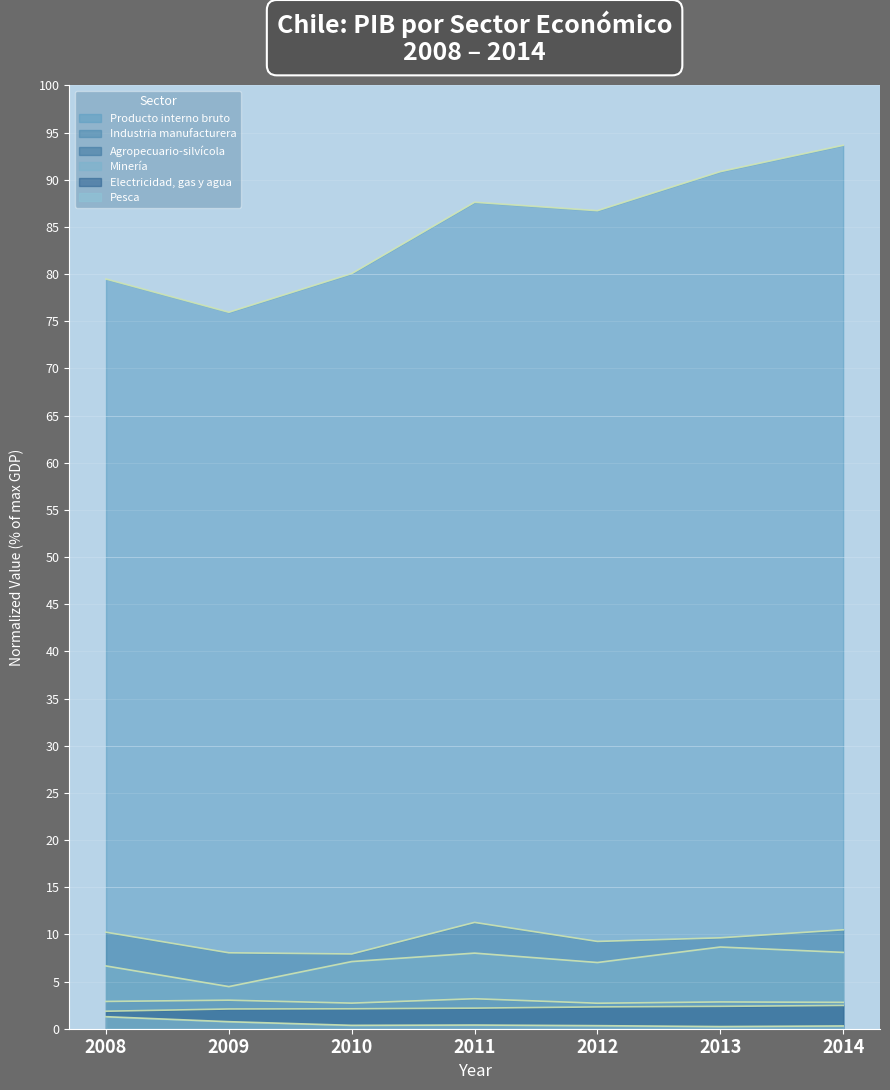

Which category has the highest value in the Agropecuario-silvícola series?

2011